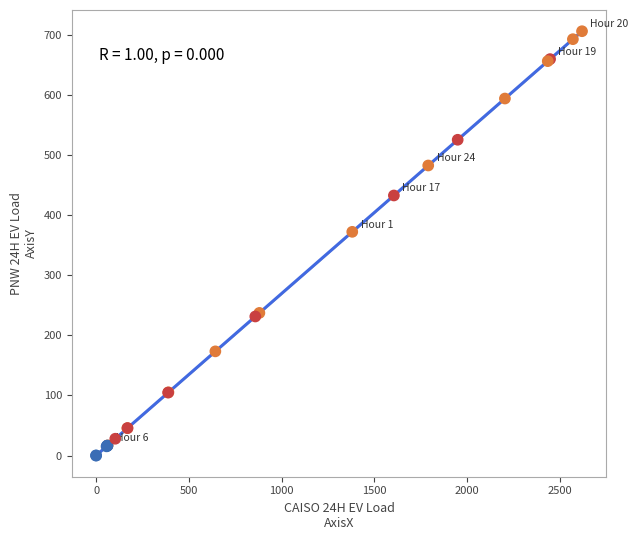

What Y value in the scatter plot is closest to 353?

372.3